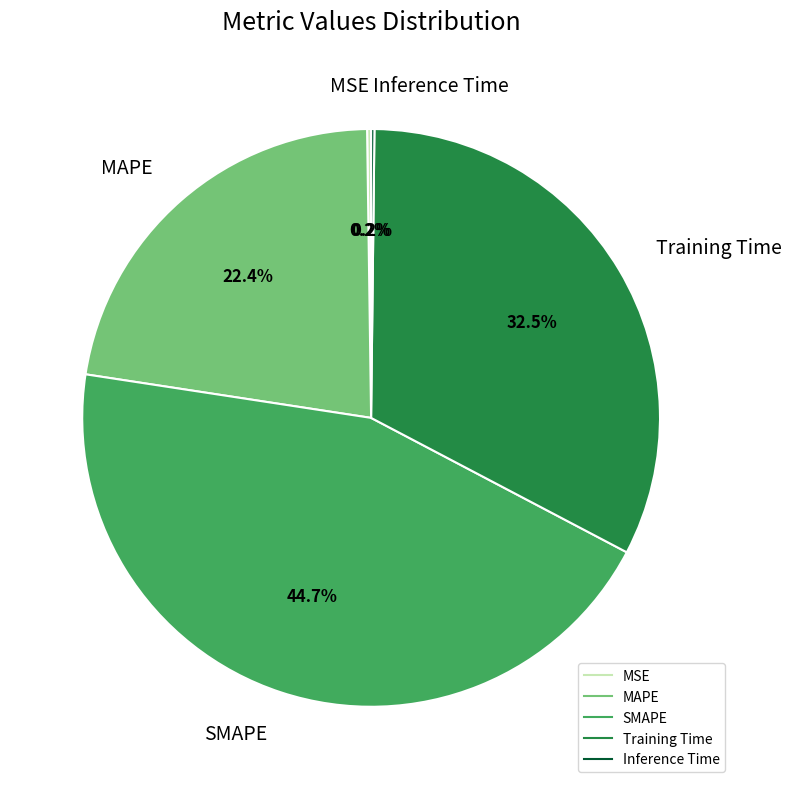

How much of the chart is everything except SMAPE?

55.3%